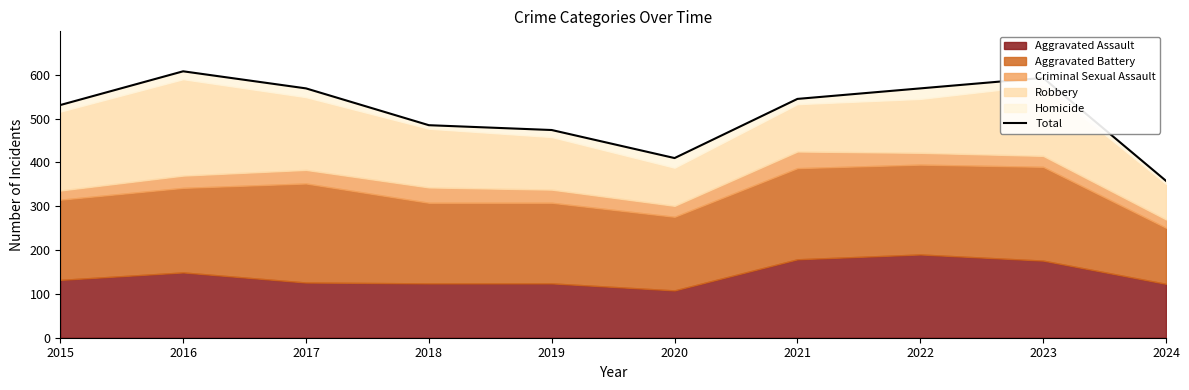

What is the change in value from 2017 to 2018?

-84